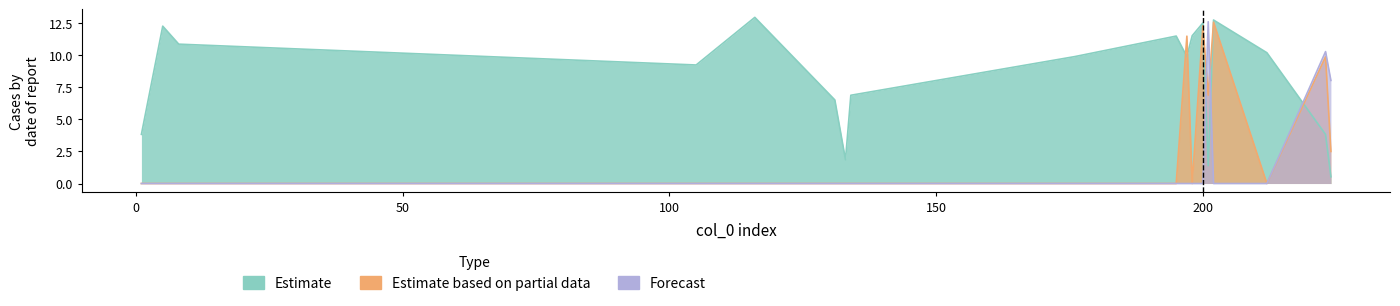

Which series has the widest spread of values?

Forecast